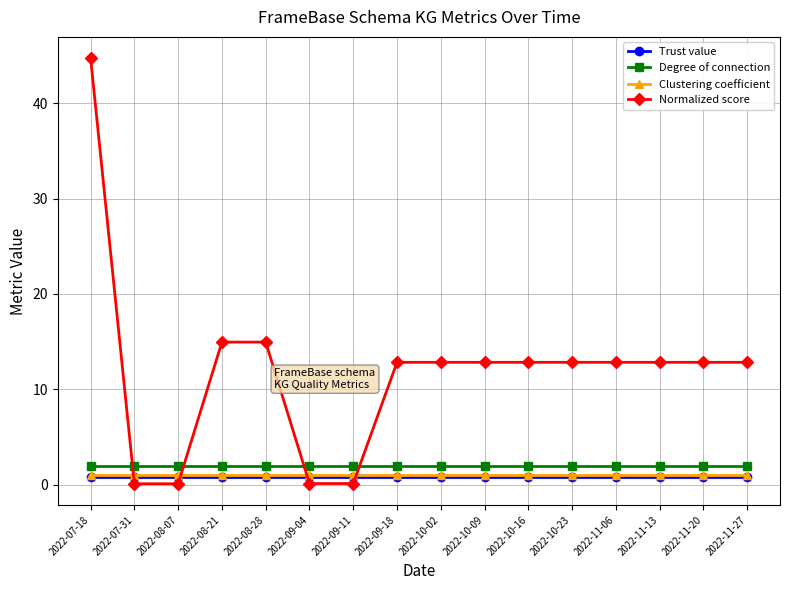

What is the average value of the Normalized score series?

11.9